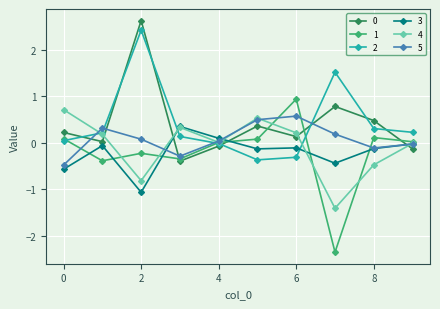

True or false: 1 has more than 1 interior local peaks.

True